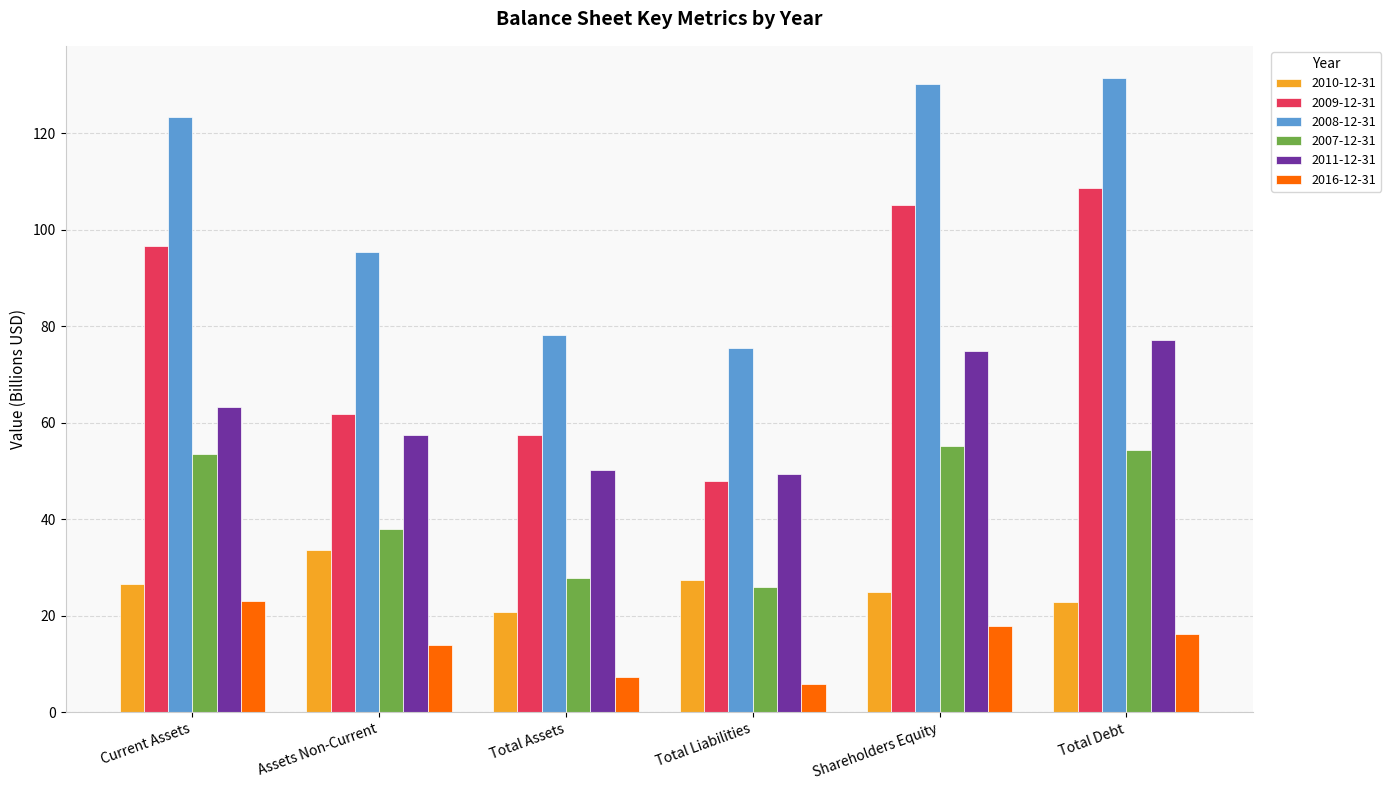

What is the difference between the 2009-12-31 values at Shareholders Equity and Assets Non-Current?

43.4